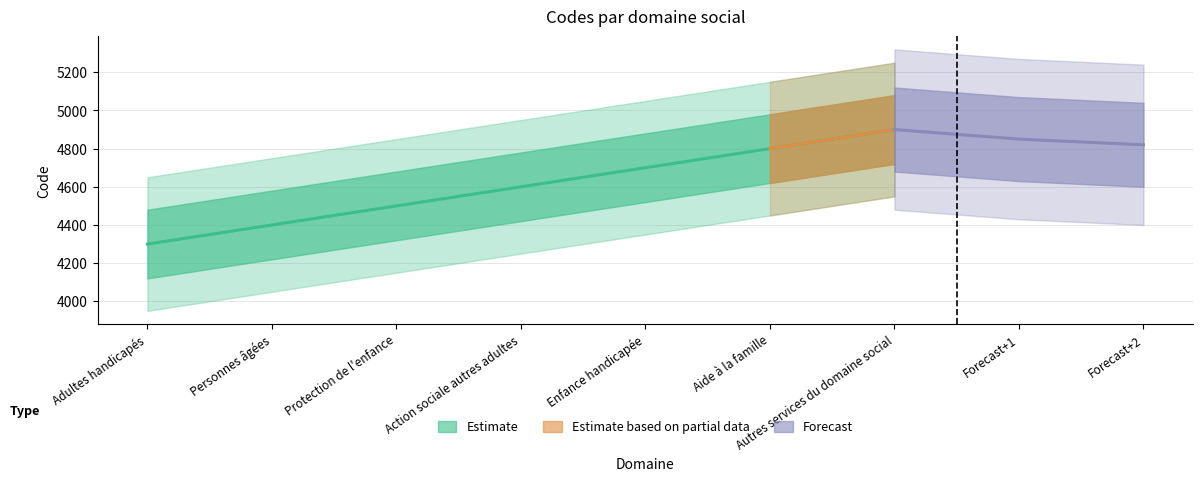

Read the value at Personnes âgées.

4400